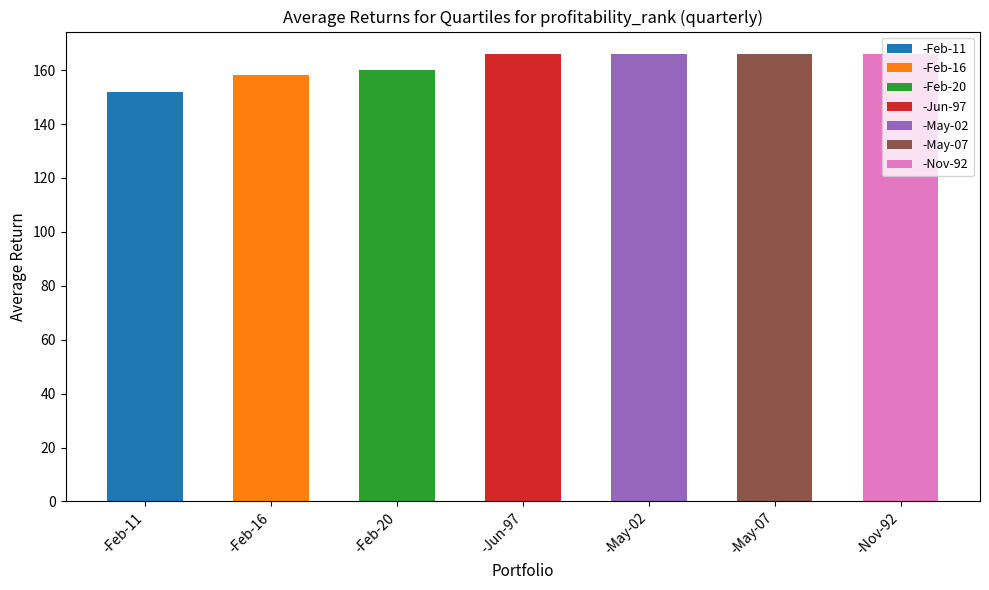

What position from the left is -Nov-92?

7